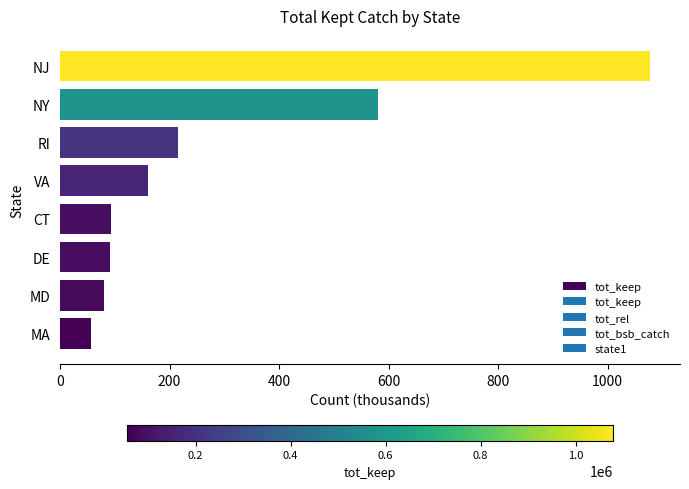

What is the ratio of the value at CT to the value at MA?

1.7